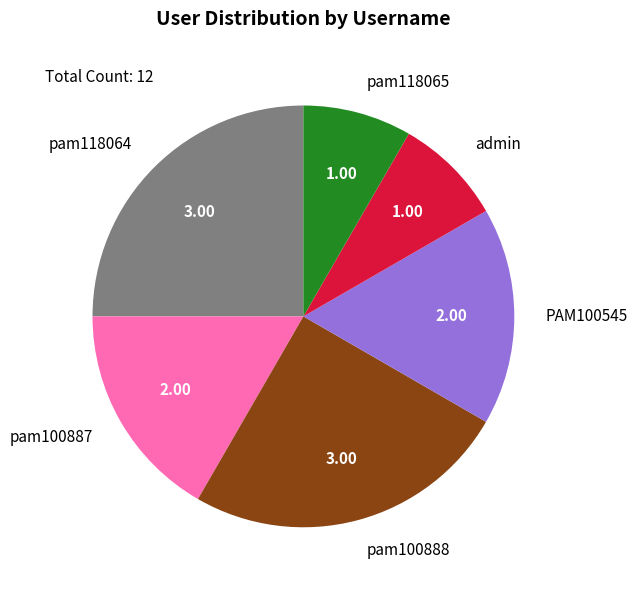

Is it true that admin is 20% of the pie?

False